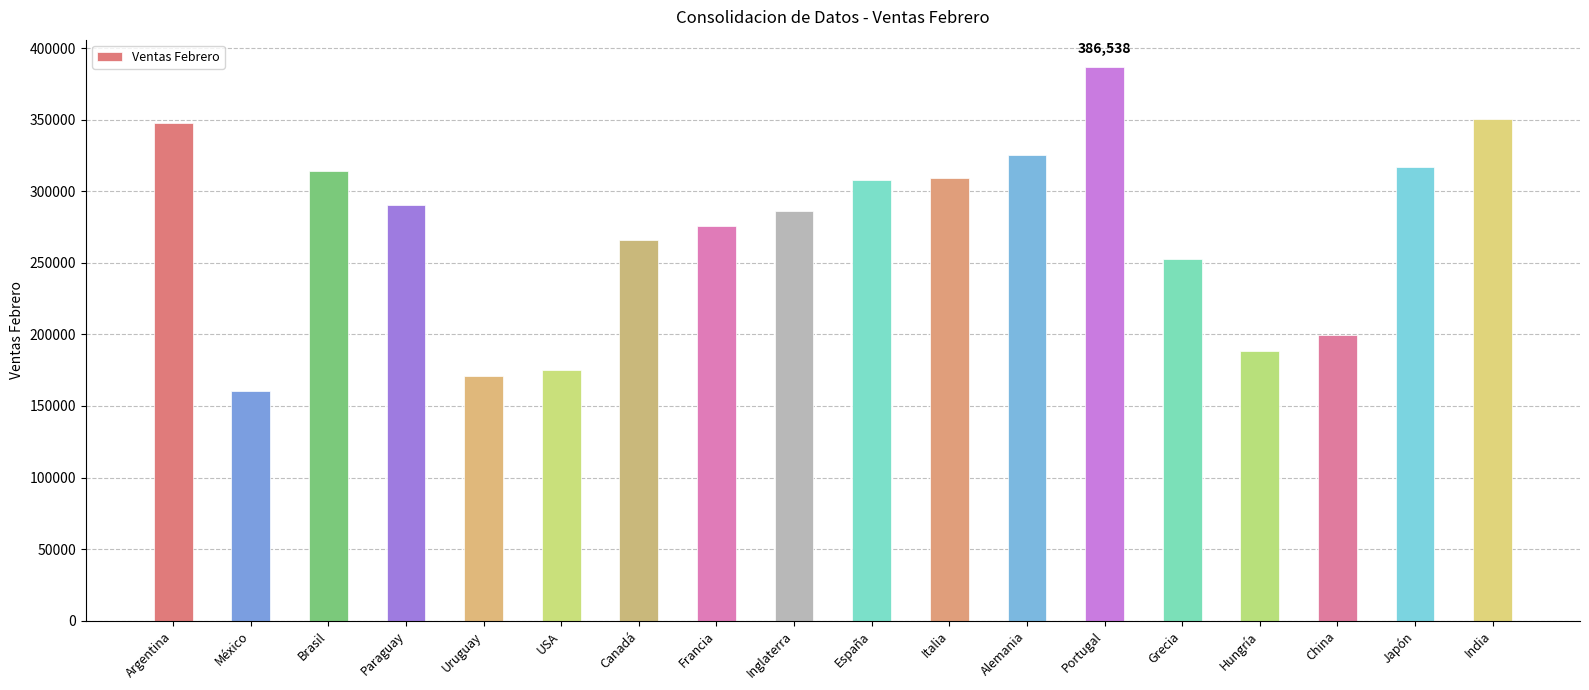

Is it true that the value at México is 50990.2?

False